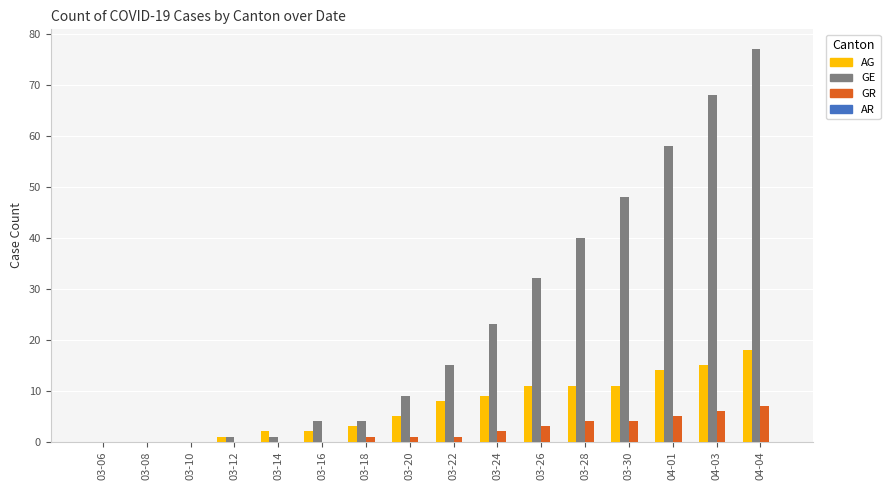

At which category does the chart reach its peak across all series?

04-04